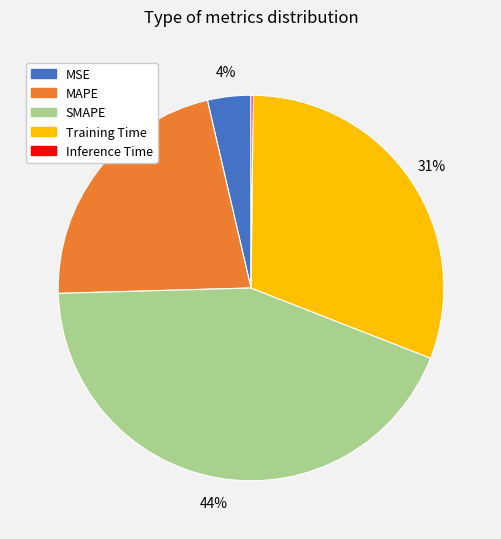

The SMAPE slice represents 44% of the pie. True or false?

True